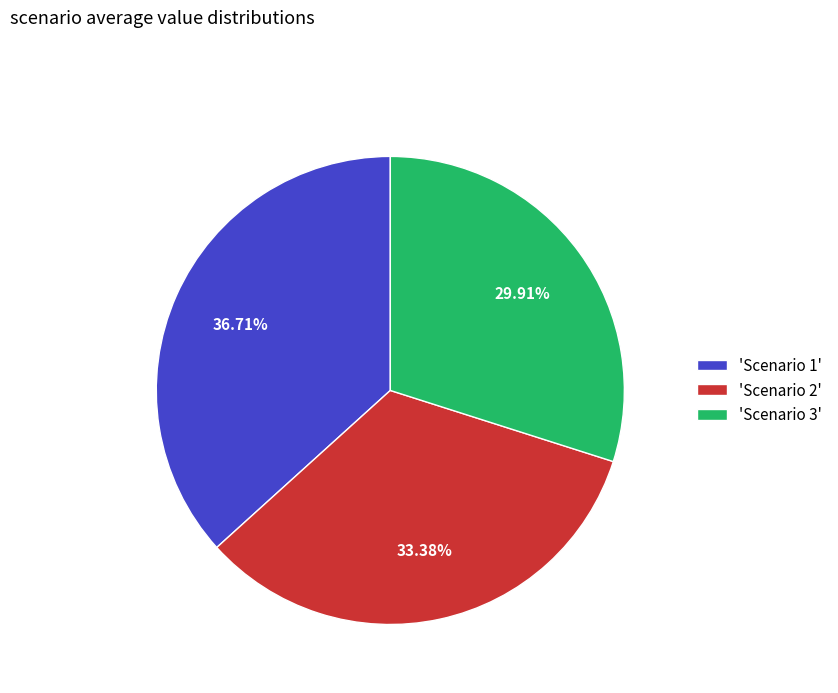

Which has a higher value, 'Scenario 1' or 'Scenario 3'?

'Scenario 1'